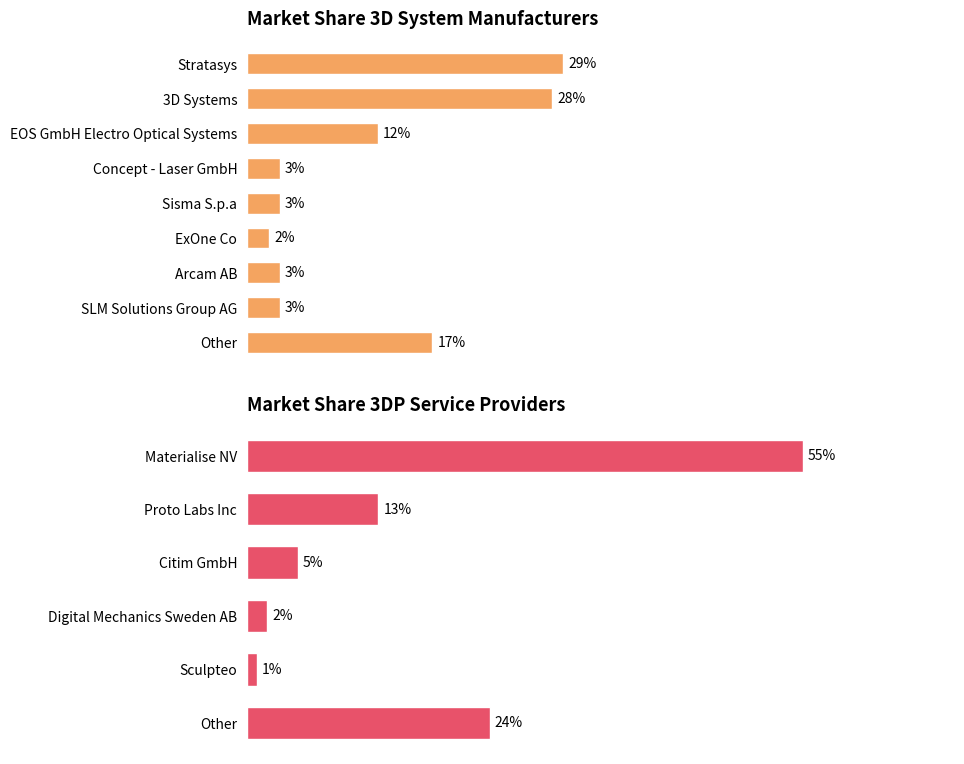

What is the average value?

0.1